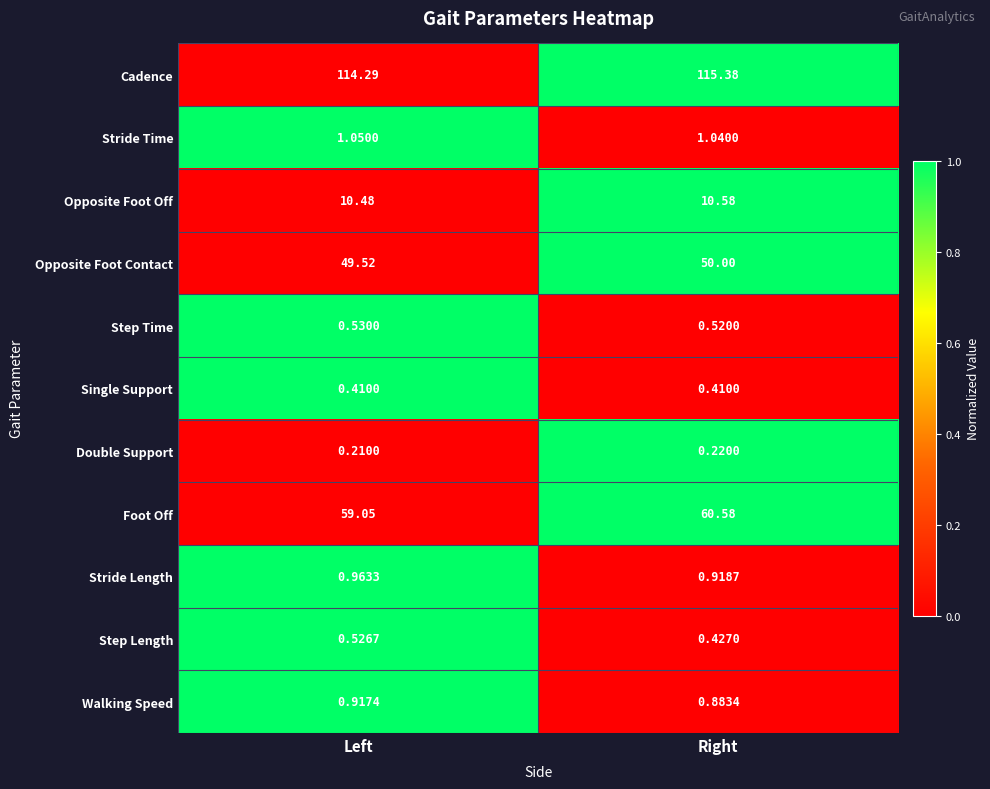

Which series has the largest total across all categories?

Cadence